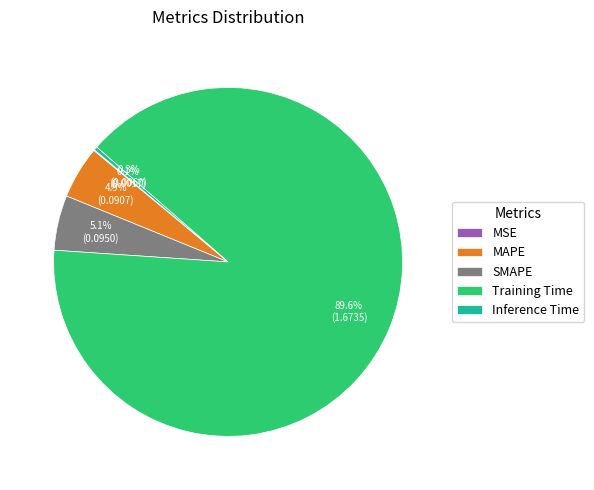

Is Training Time the majority of the pie?

Yes